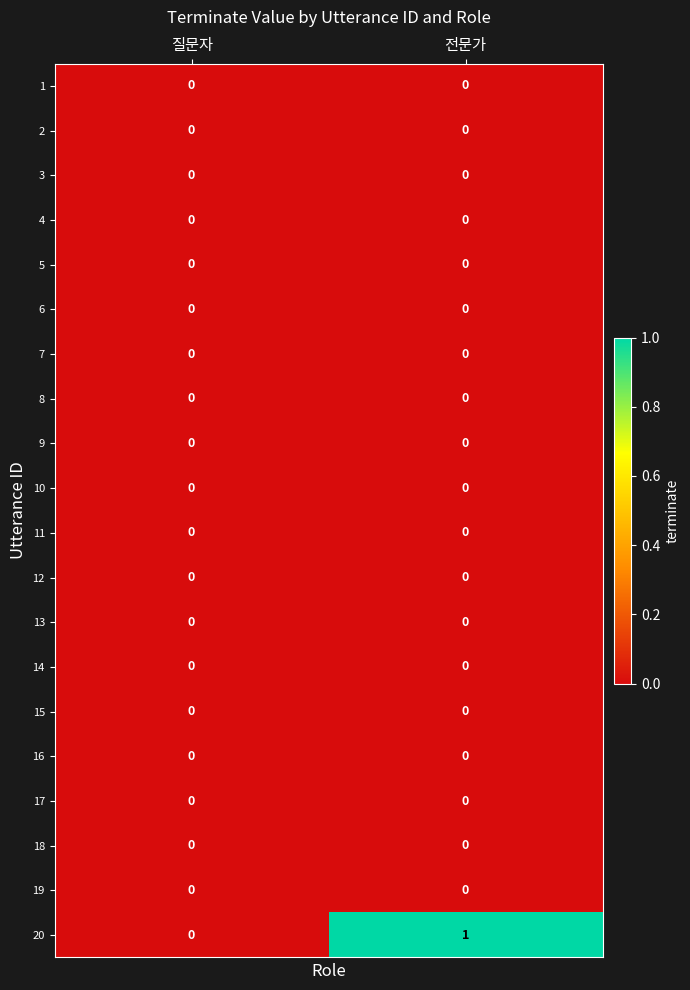

Between 질문자 and 전문가, which series saw the biggest shift?

20